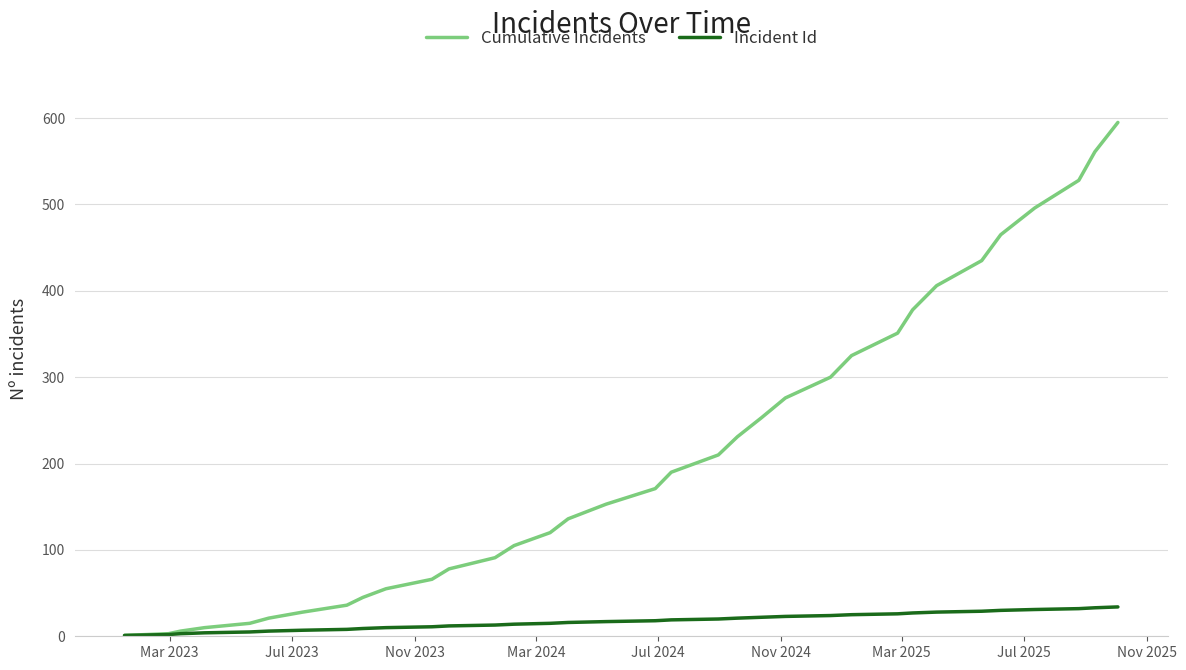

Rank the series by their maximum value, from lowest to highest.

Incident Id, Cumulative Incidents